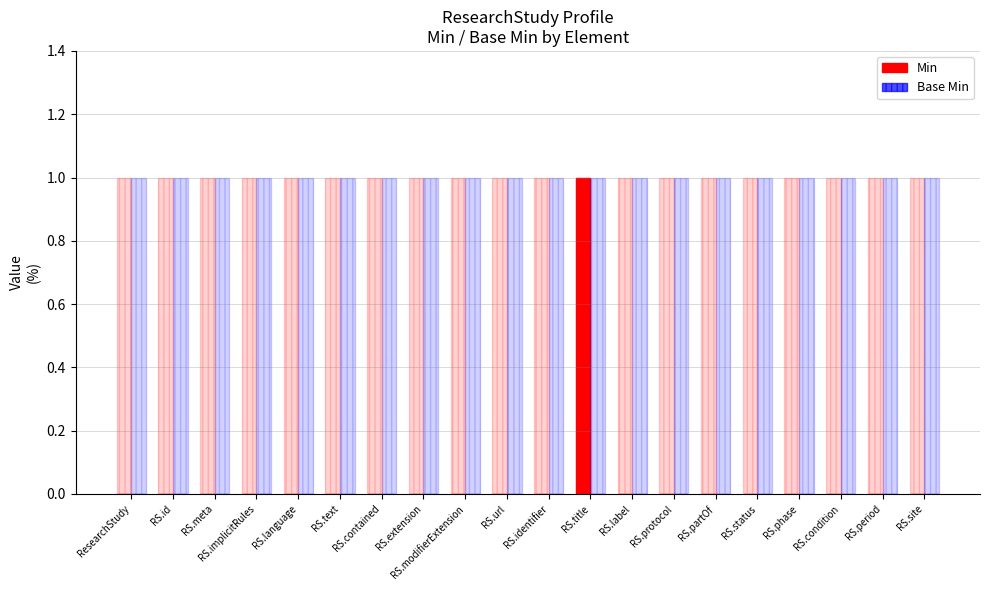

How many bars are there in total?

40